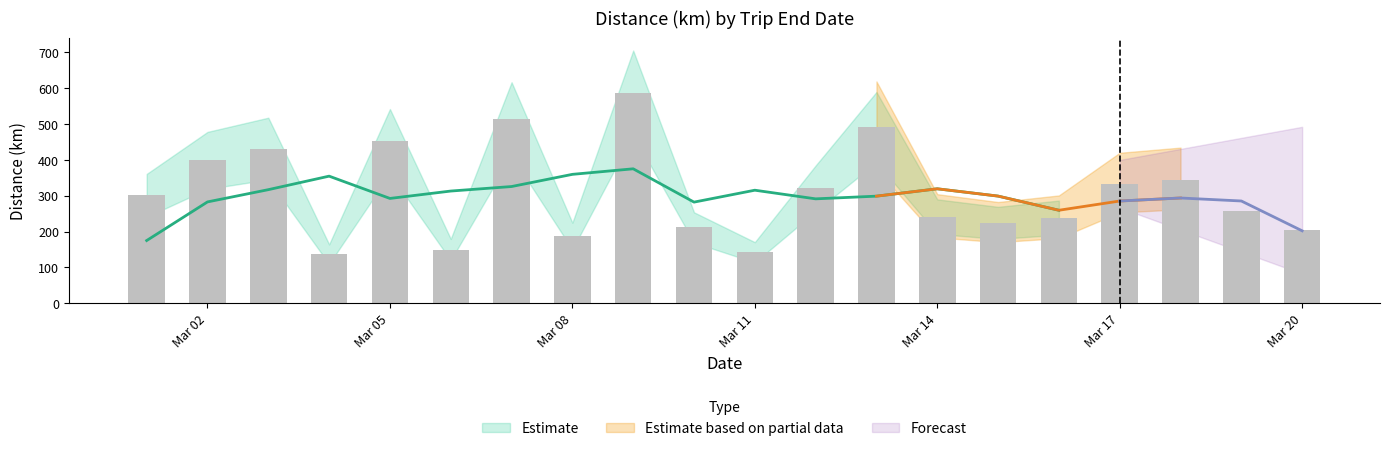

True or false: the data shows 307.2 at 14.

False